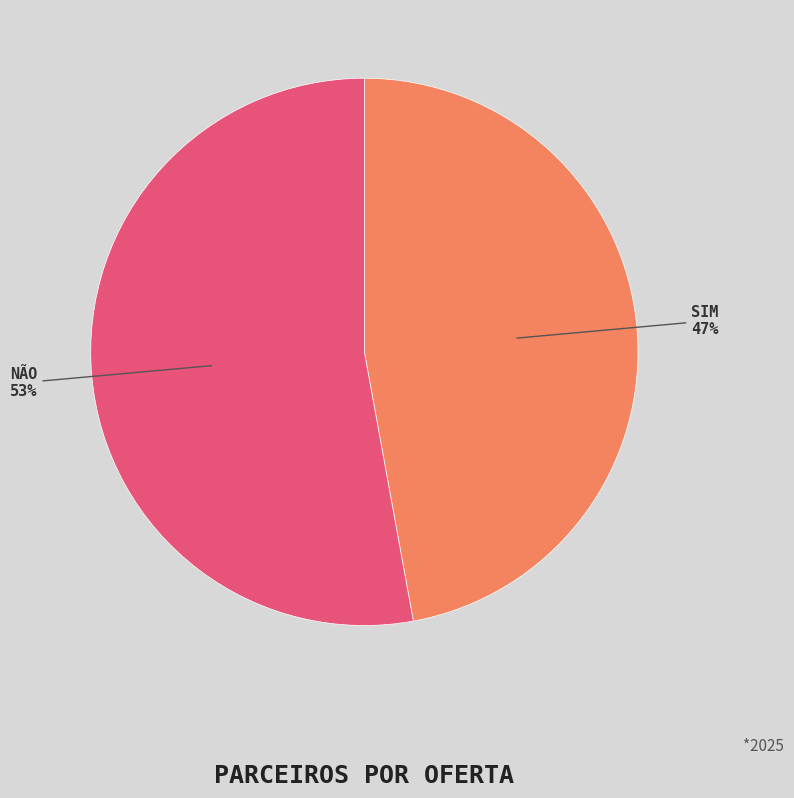

Is there a majority slice in this chart?

Yes